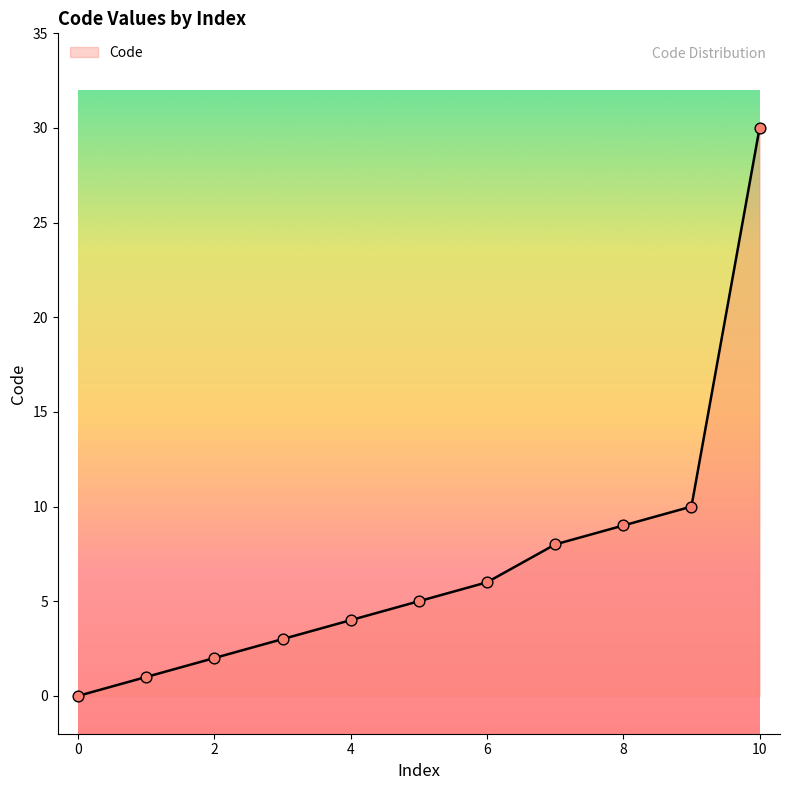

What is the change in value from 1 to 30?

+29